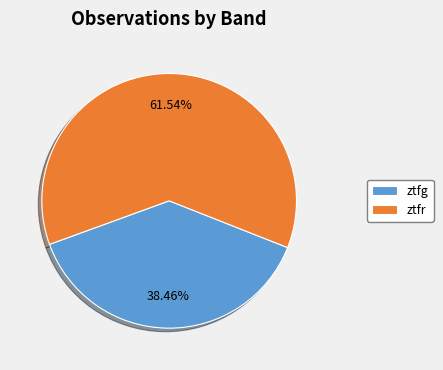

Combined, do ztfr and ztfg account for over 50%?

Yes